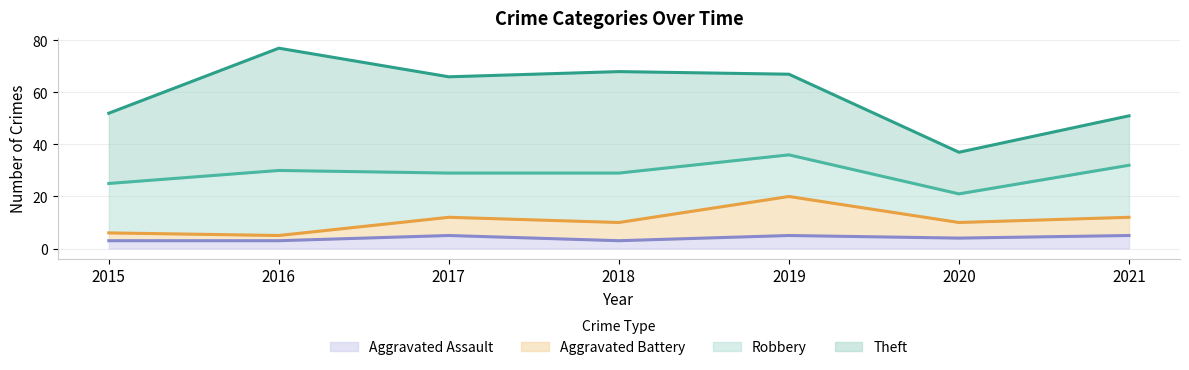

How many values in the Aggravated Assault series exceed 4?

3